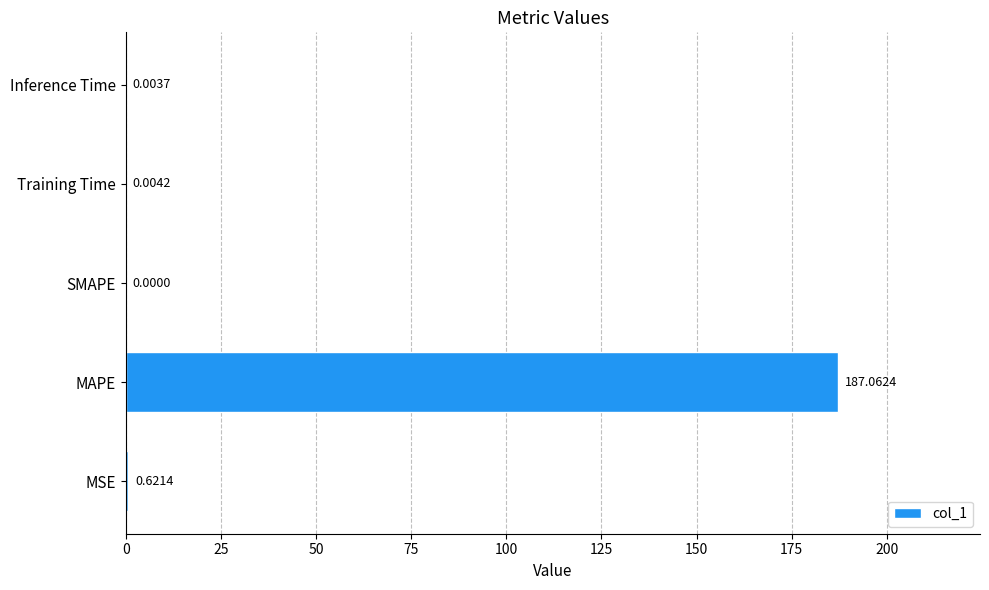

Count the number of values greater than 0.

4